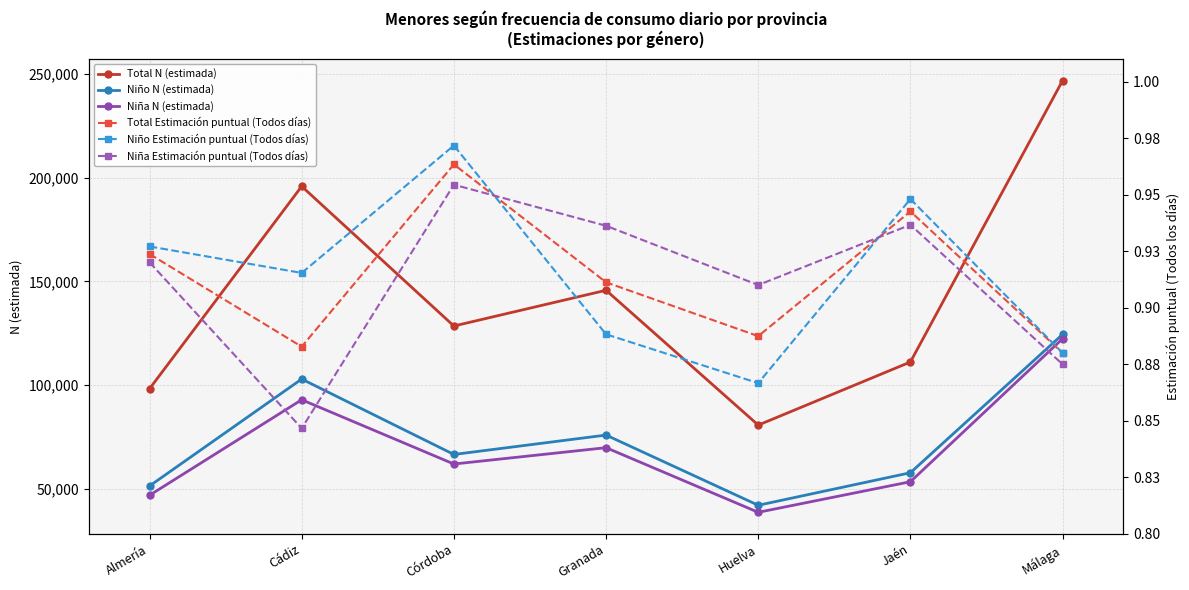

What is the value of the Niño N (estimada) point at the 7th from the left?

124441